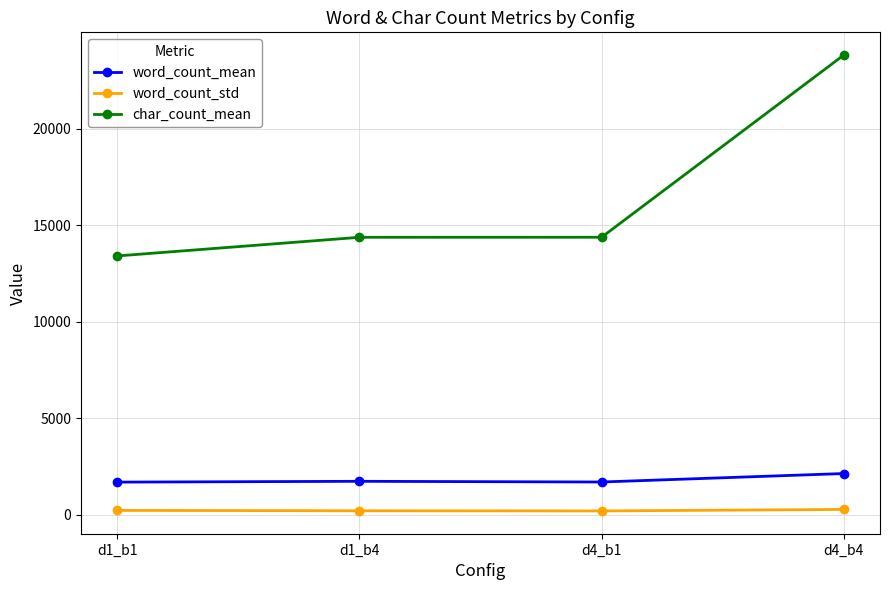

True or false: char_count_mean and word_count_std cross at least once.

False